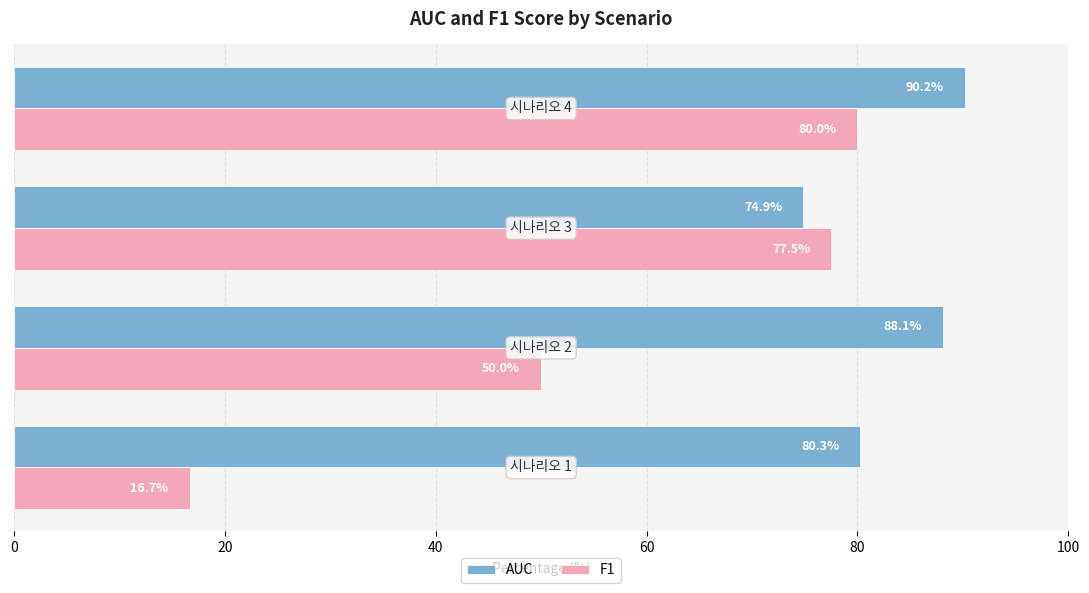

Which series has the largest total across all categories?

AUC